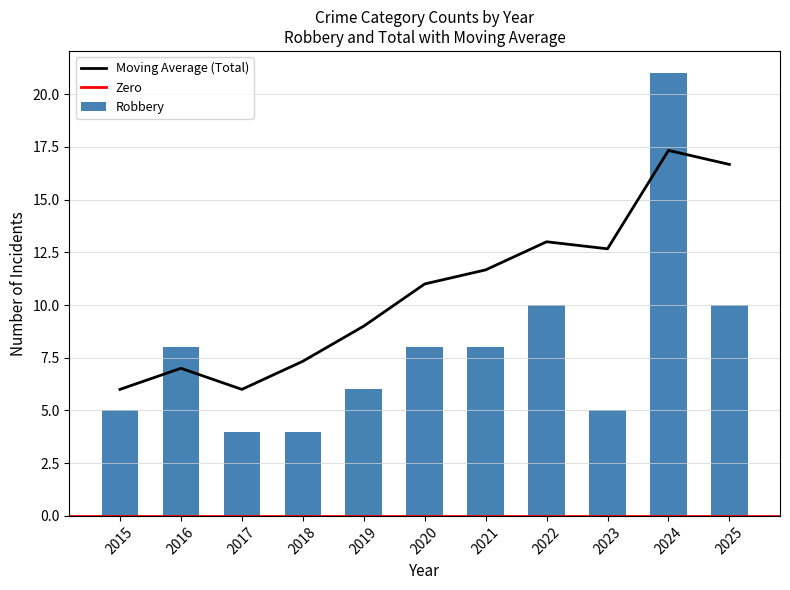

Which category has the highest value in the Moving Average (Total) series?

2024